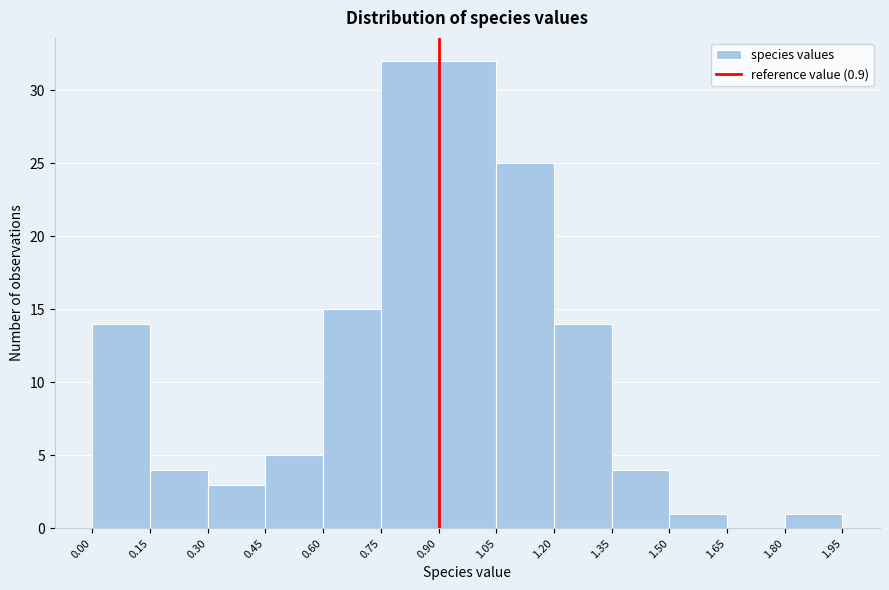

What is the height of the bar covering 0.15 to 0.30 on the x-axis? The values are not printed on the chart, so give them approximately, as read against the axis.

4